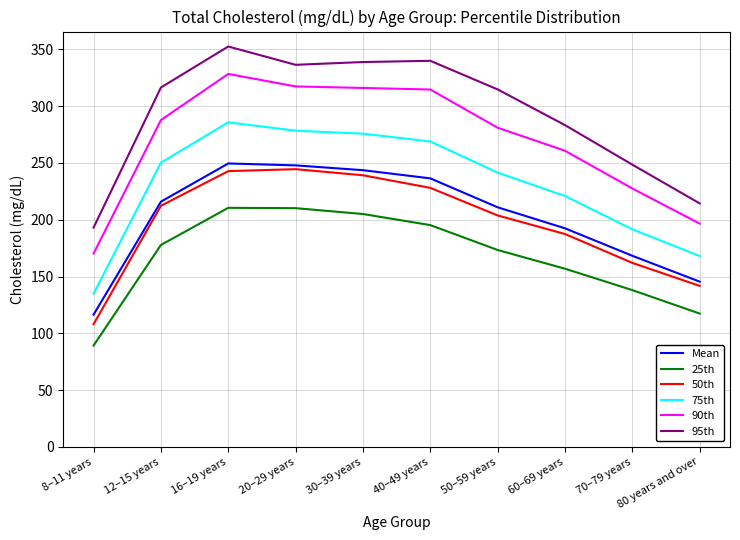

What is the sum of the 50th values at 30–39 years and 16–19 years?

482.0